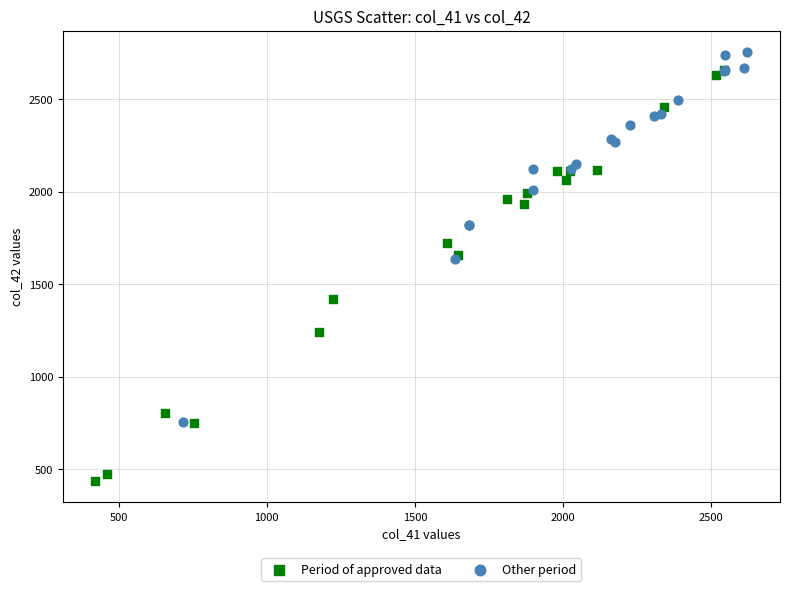

Which series reaches the minimum Y coordinate?

Period of approved data